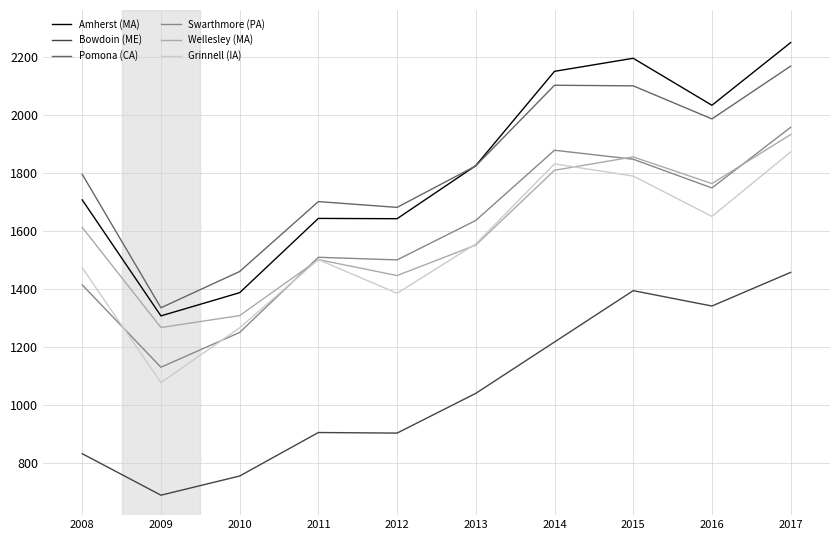

What is the sum of the Grinnell (IA) values at 2008 and 2017?

3343